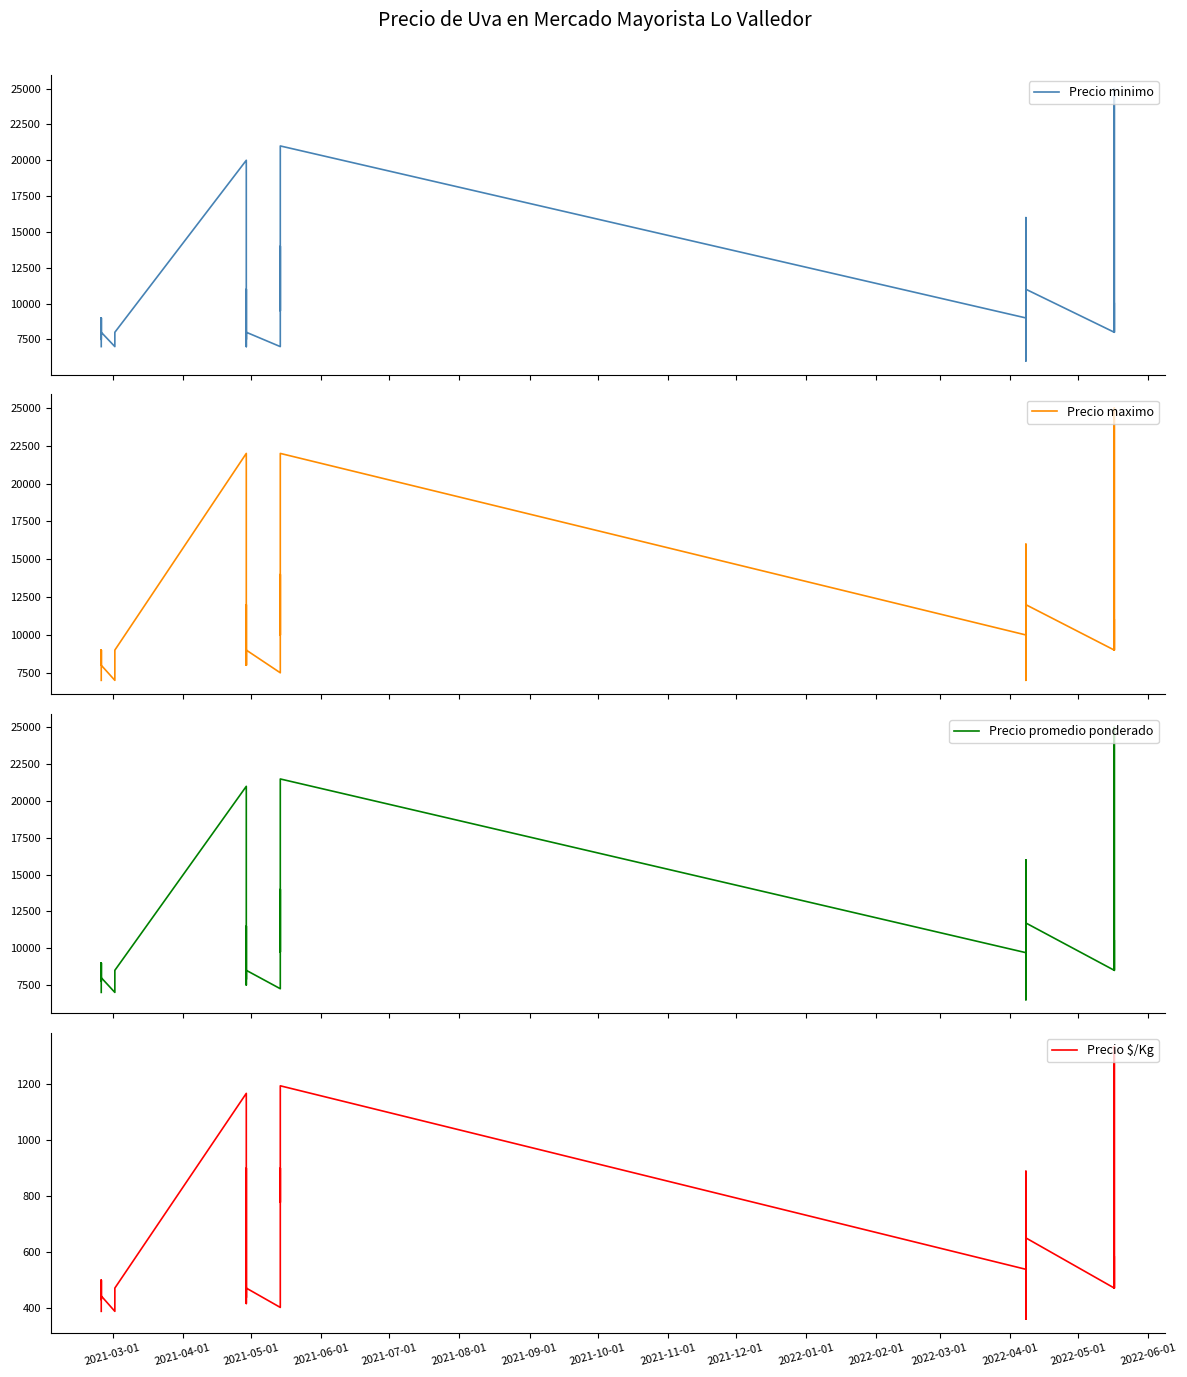

Which series has the widest spread of values?

Precio minimo